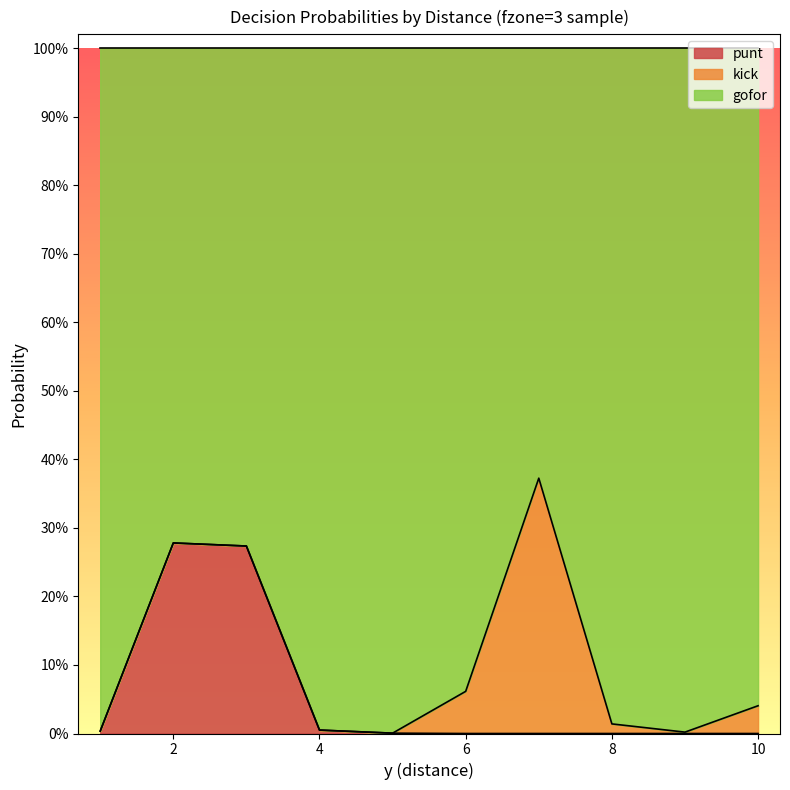

Is the value of punt at 1 greater than the value of gofor at 9?

Yes